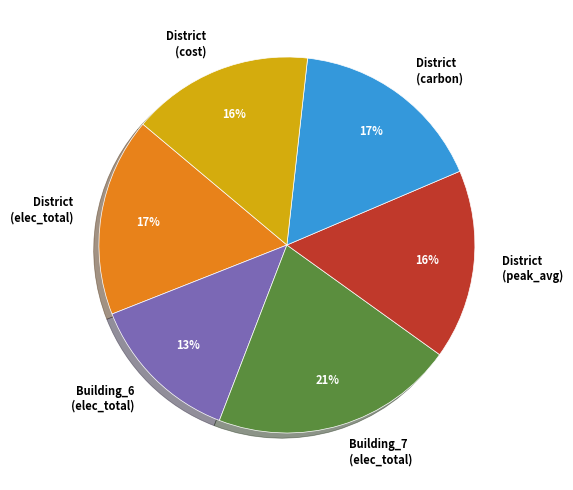

Is there any slice that represents more than half of the pie?

No